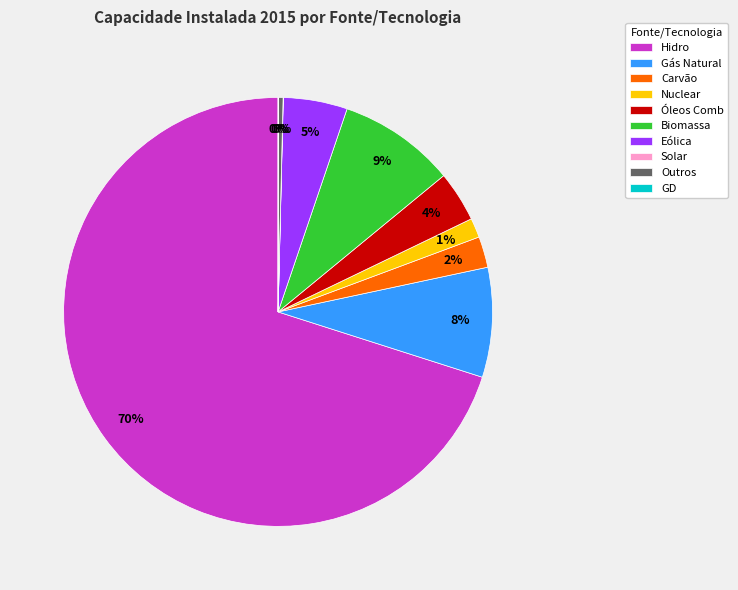

Is it true that Carvão is 9% of the pie?

False